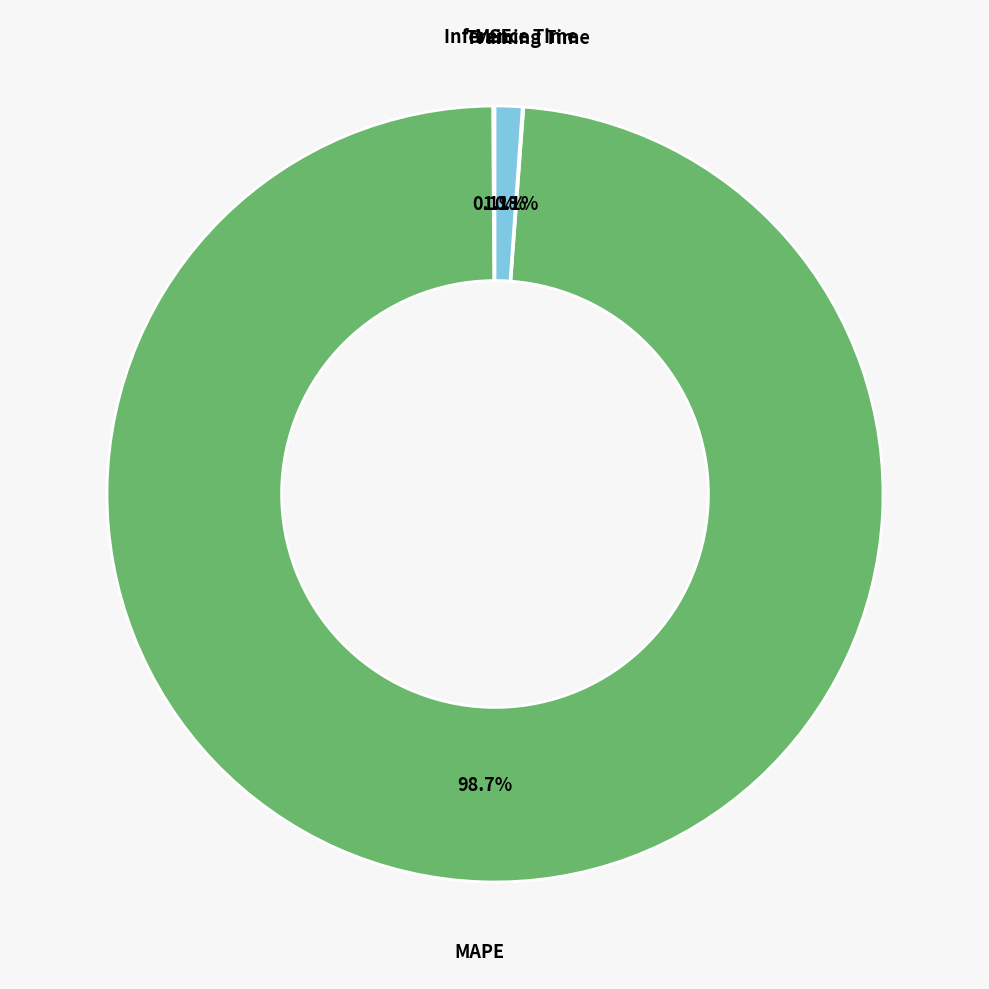

What portion of the pie excludes MAPE?

1.3%